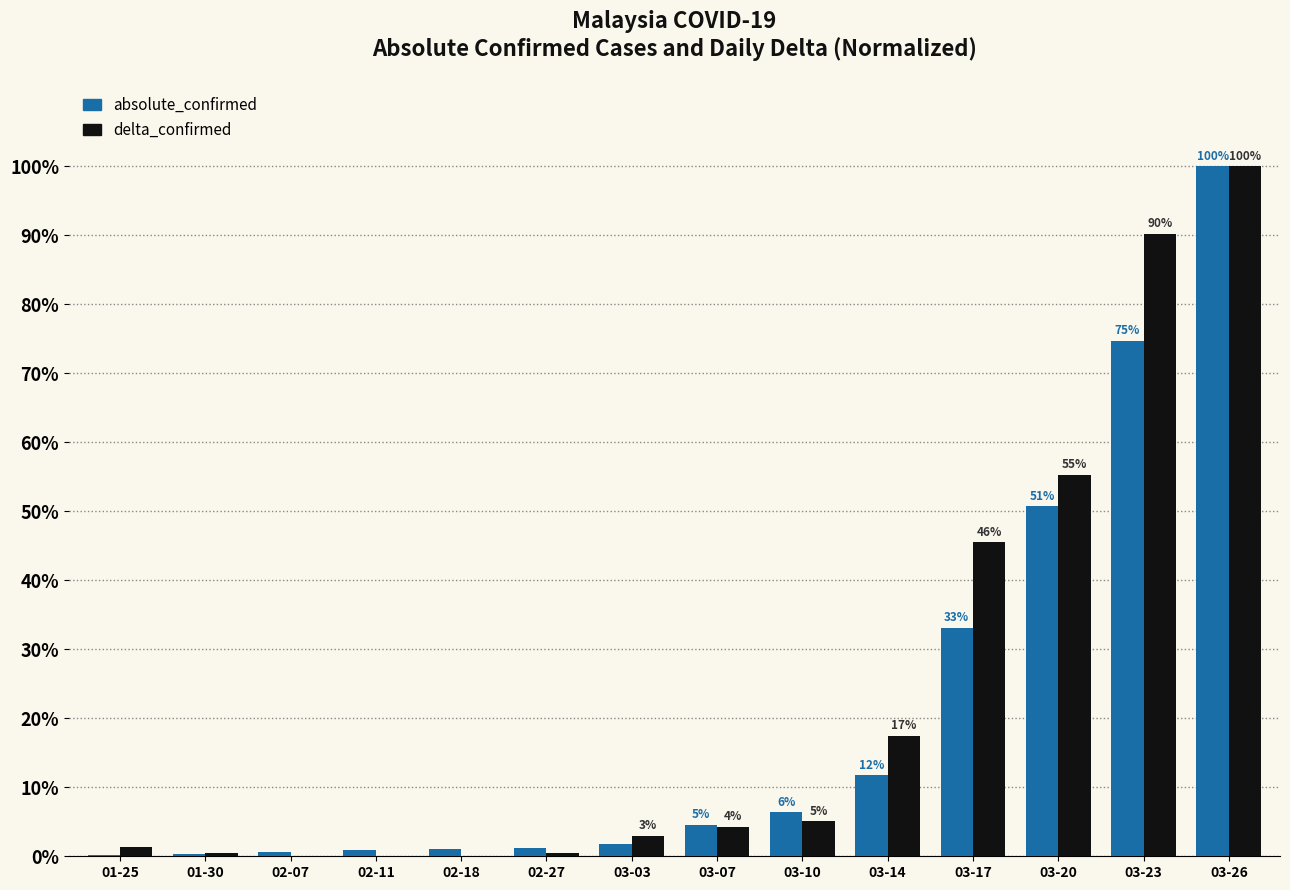

How many groups of bars are there?

14